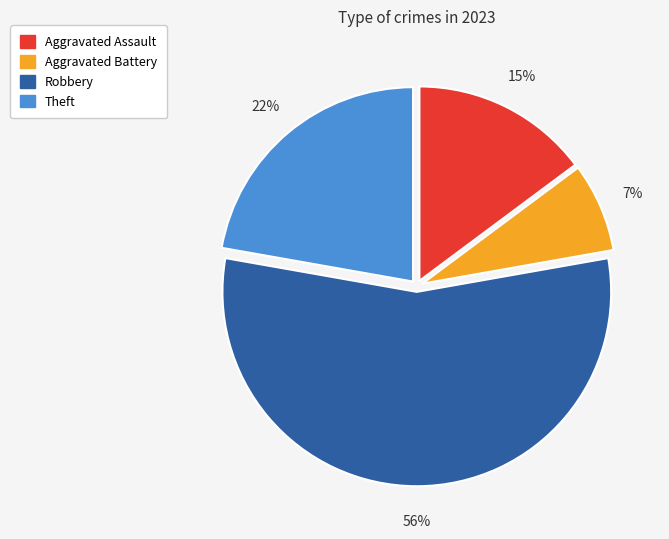

Does any single category account for the majority?

Yes